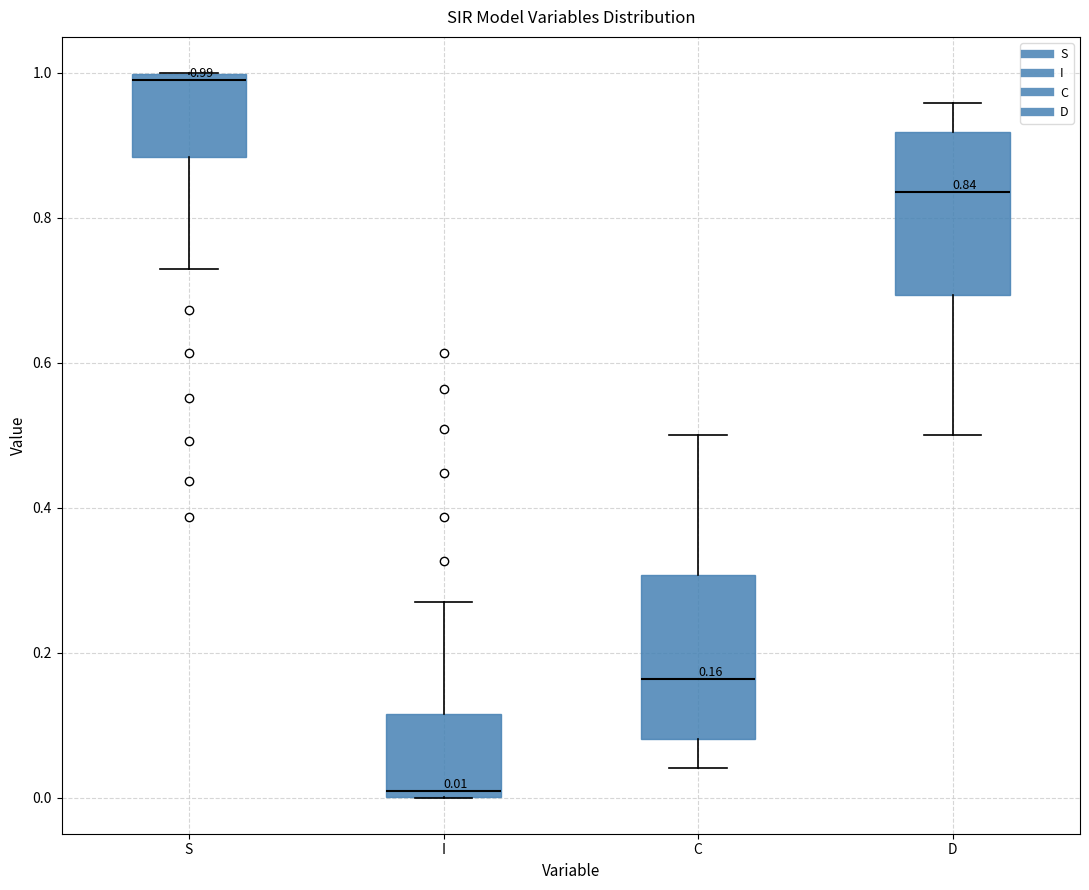

Which box's median line is the lowest?

I